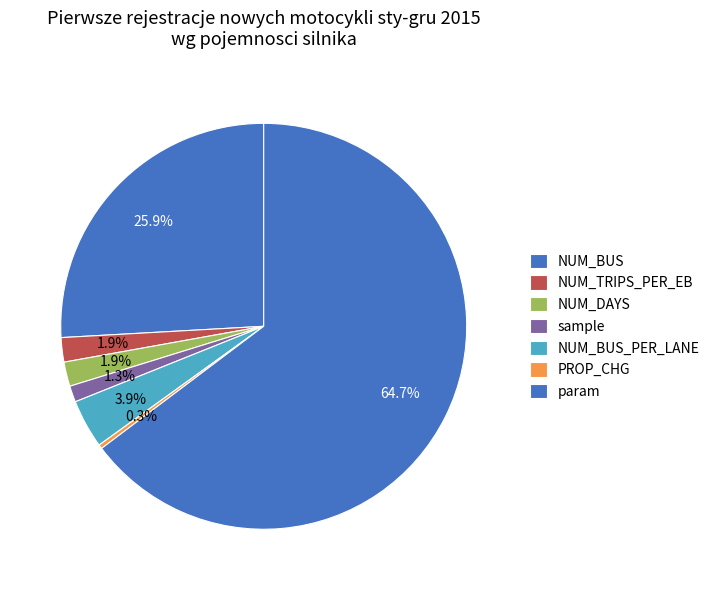

What is the change in value from NUM_BUS_PER_LANE to param?

+94.0